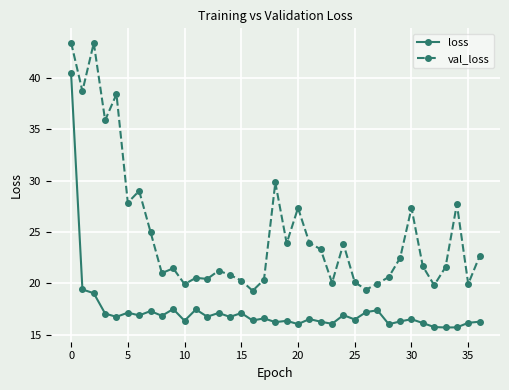

What is the sum of all loss values?

642.3